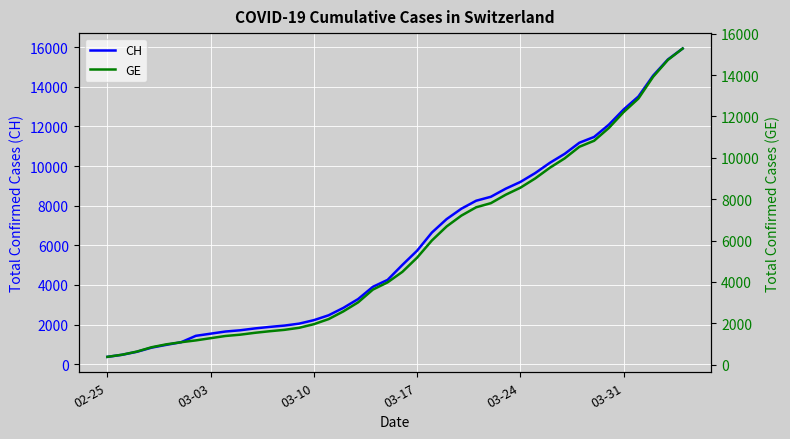

What is the minimum value for CH?

375